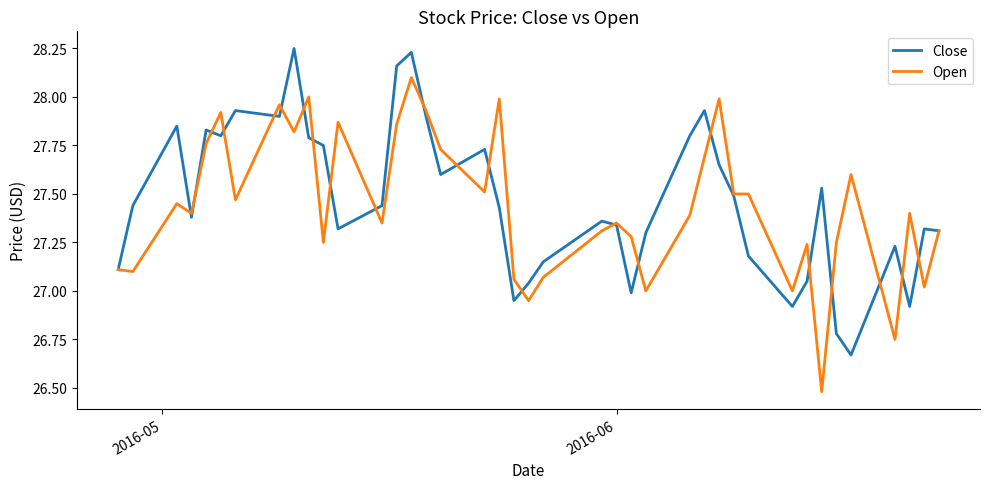

What are all the series names shown in the legend?

Close, Open